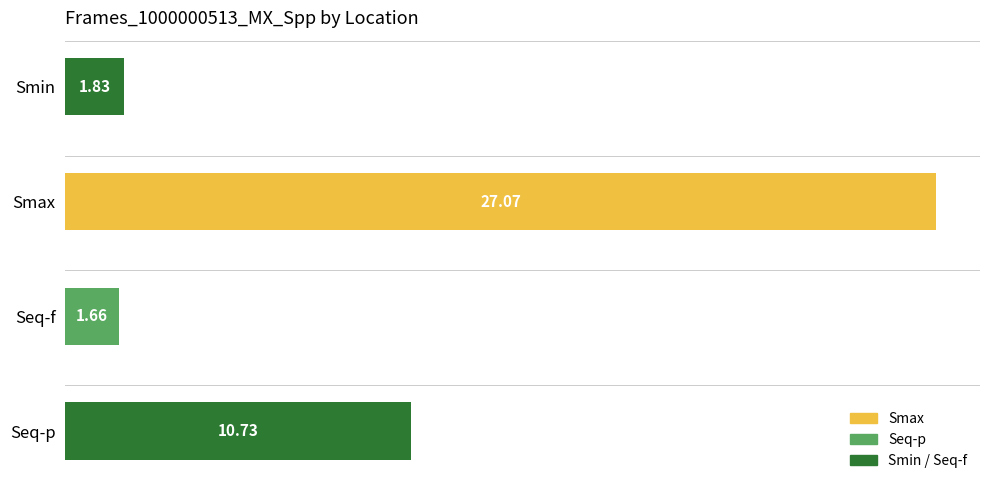

How many values are below 10?

2